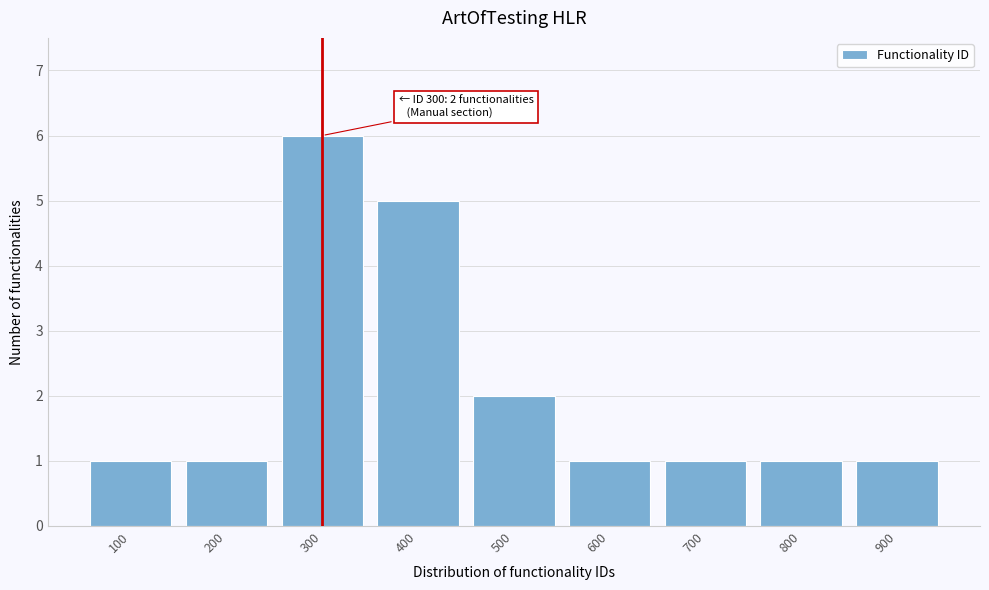

Which range on the x-axis has the tallest bar?

250 to 350